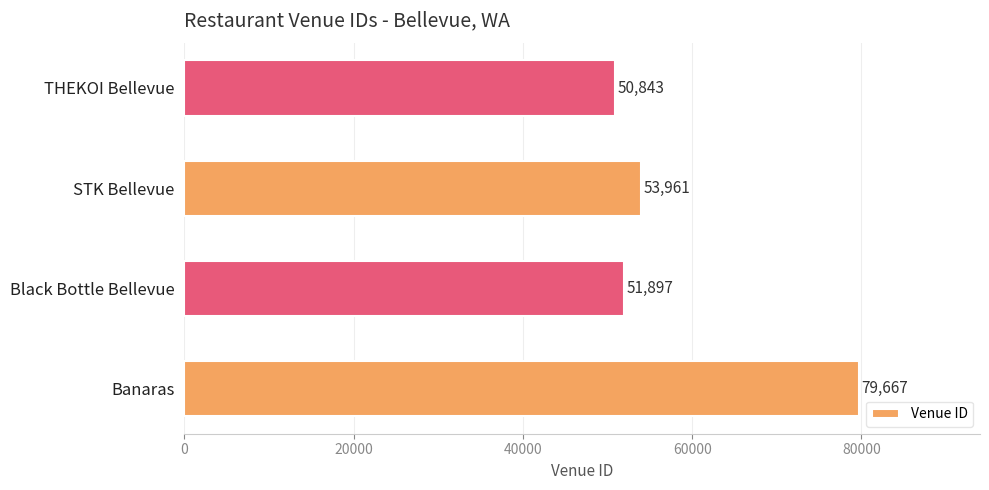

What is the greatest value displayed?

79667